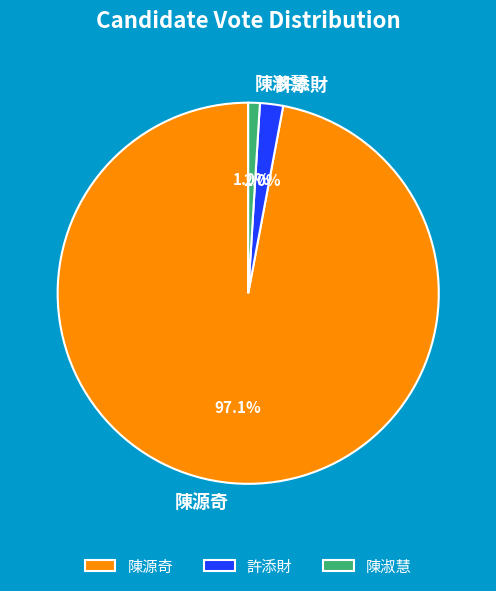

Which category accounts for the majority?

陳源奇